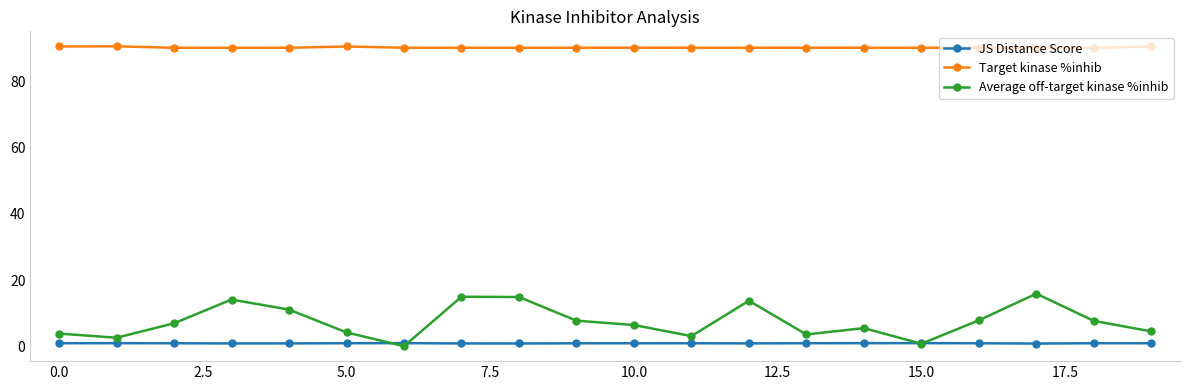

Count the number of data series in this chart.

3